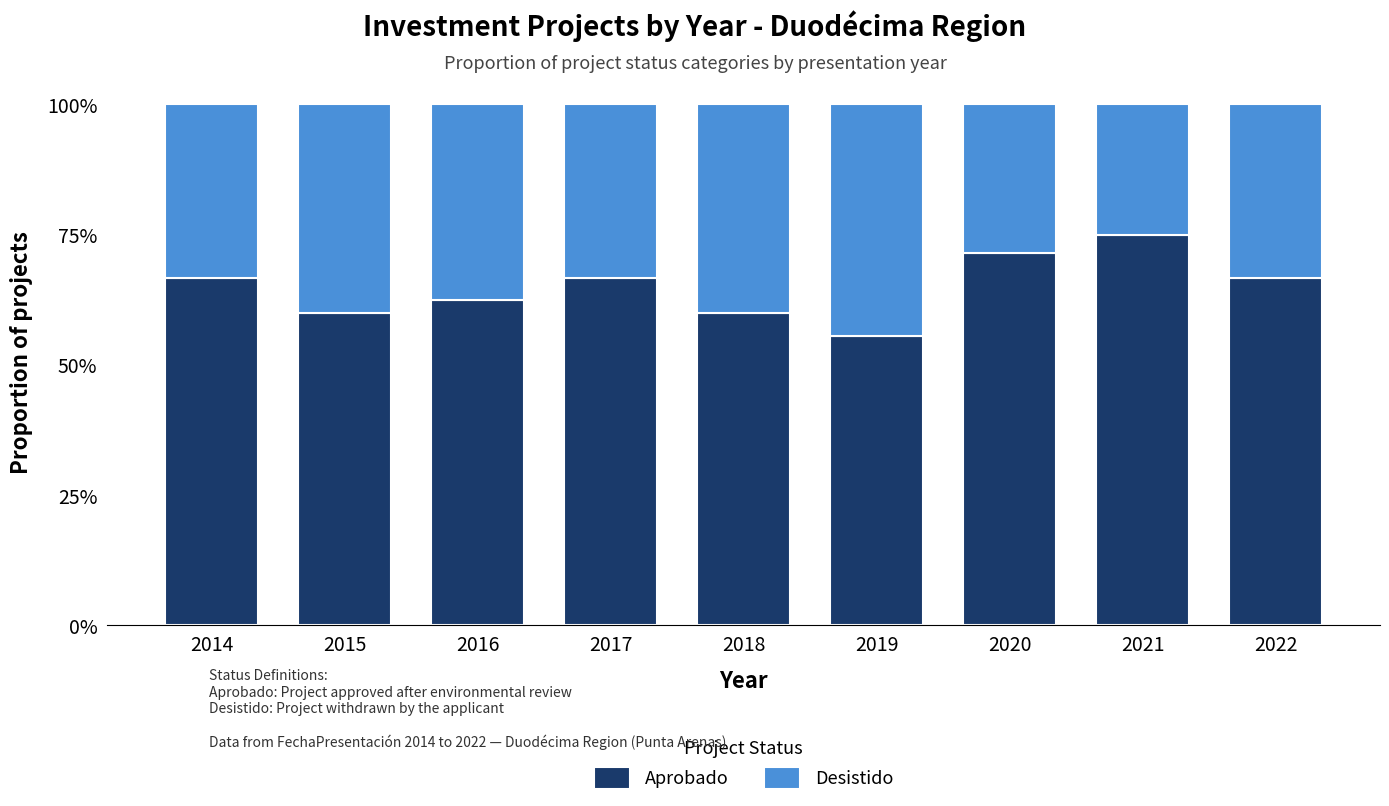

At which category is the sum across all series the highest?

2014